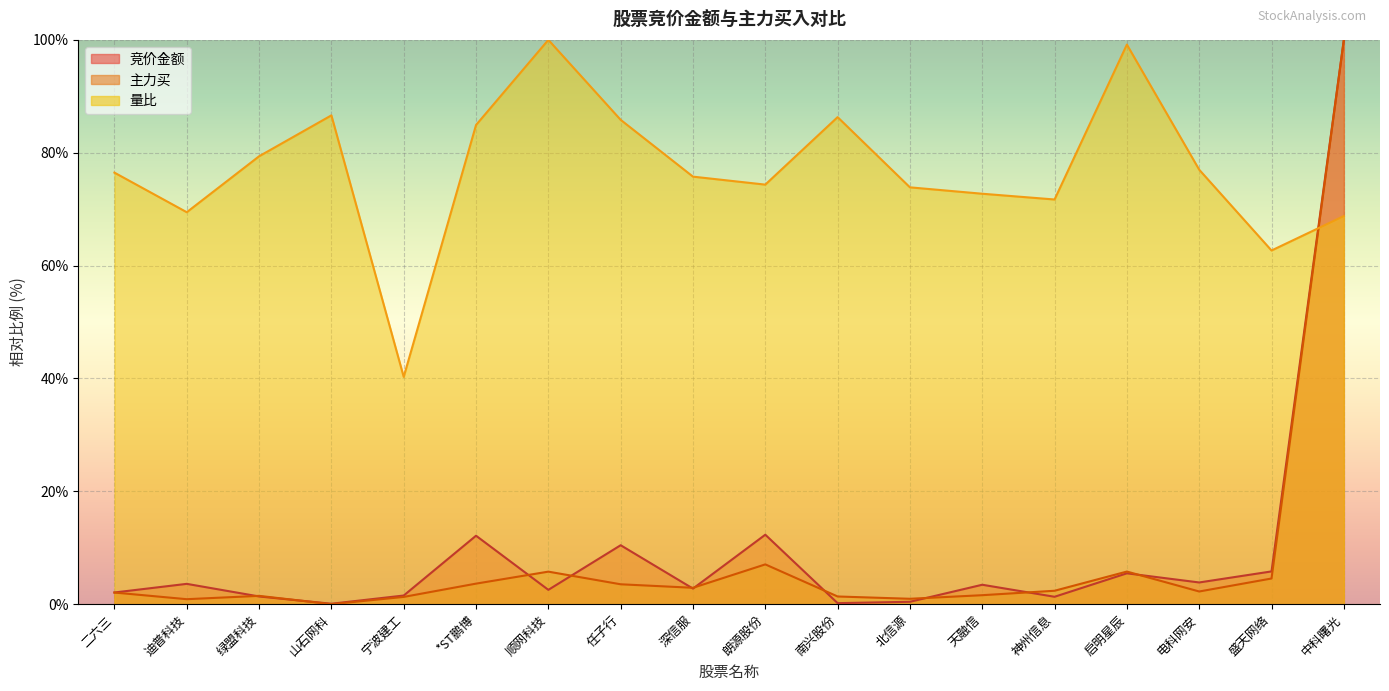

Rank the categories by 主力买 value from lowest to highest.

山石网科, 迪普科技, 北信源, 宁波建工, 南兴股份, 绿盟科技, 天融信, 二六三, 电科网安, 神州信息, 深信服, 任子行, *ST鹏博, 盛天网络, 顺网科技, 启明星辰, 朗源股份, 中科曙光